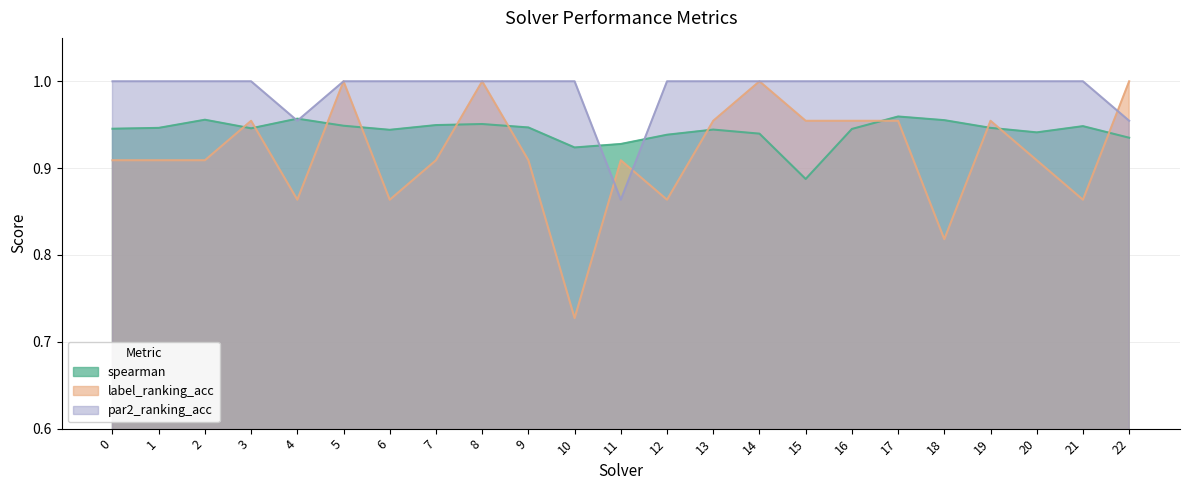

The label_ranking_acc series shows 0.9 at 21. True or false?

True